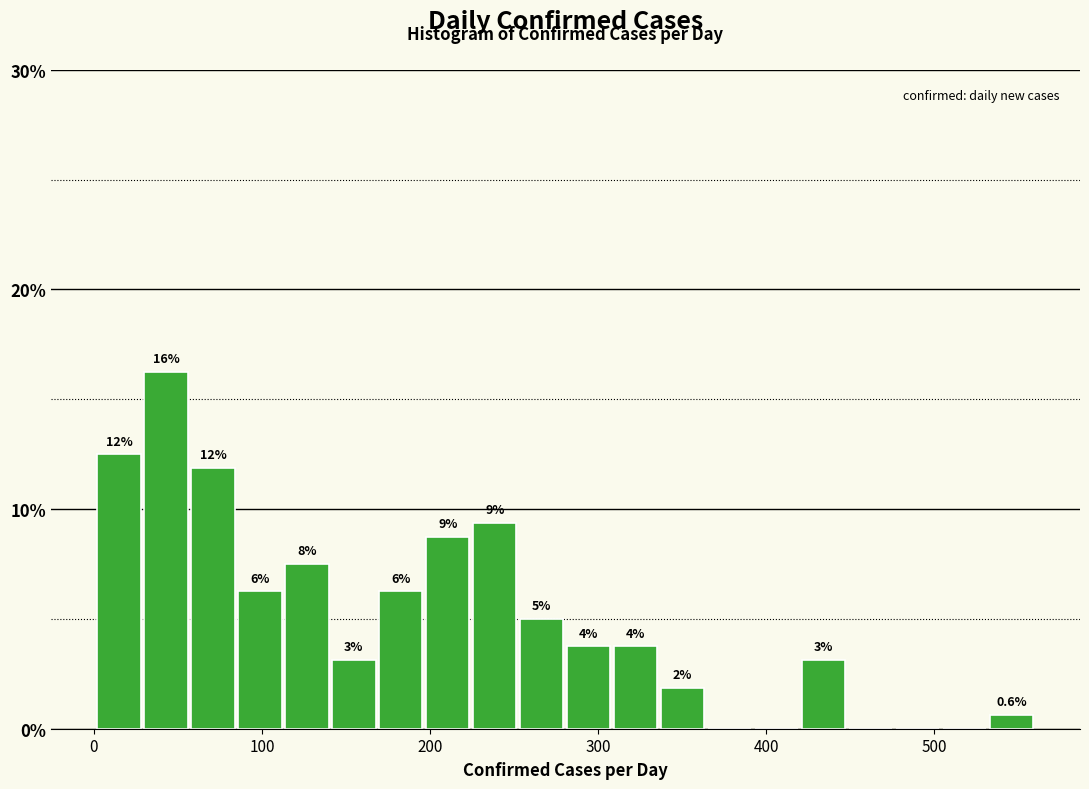

Around what value on the x-axis is the tallest bar? Give the approximate position of its centre, as read against the axis.

40